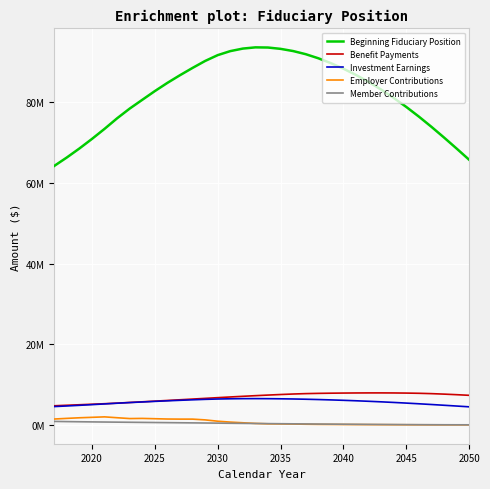

What are all the series names shown in the legend?

Beginning Fiduciary Position, Benefit Payments, Investment Earnings, Employer Contributions, Member Contributions